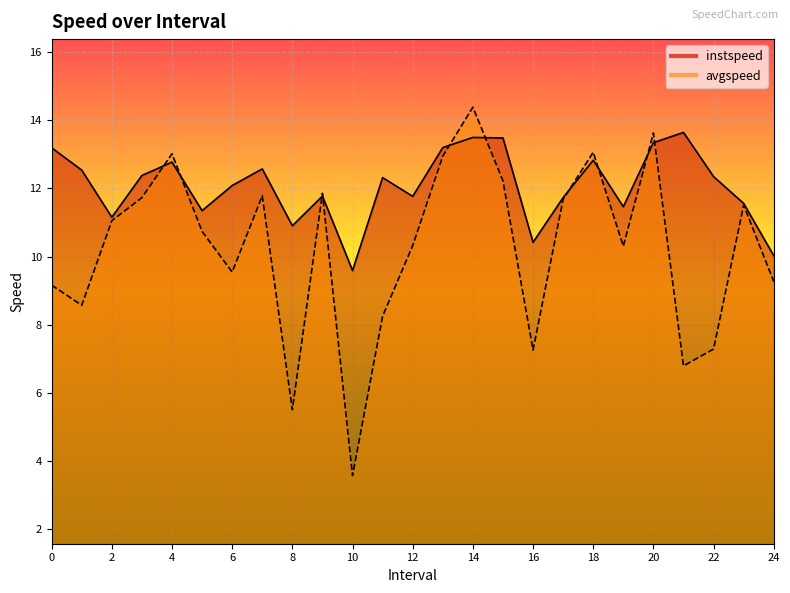

What is the difference between the highest and lowest values at 9?

0.1